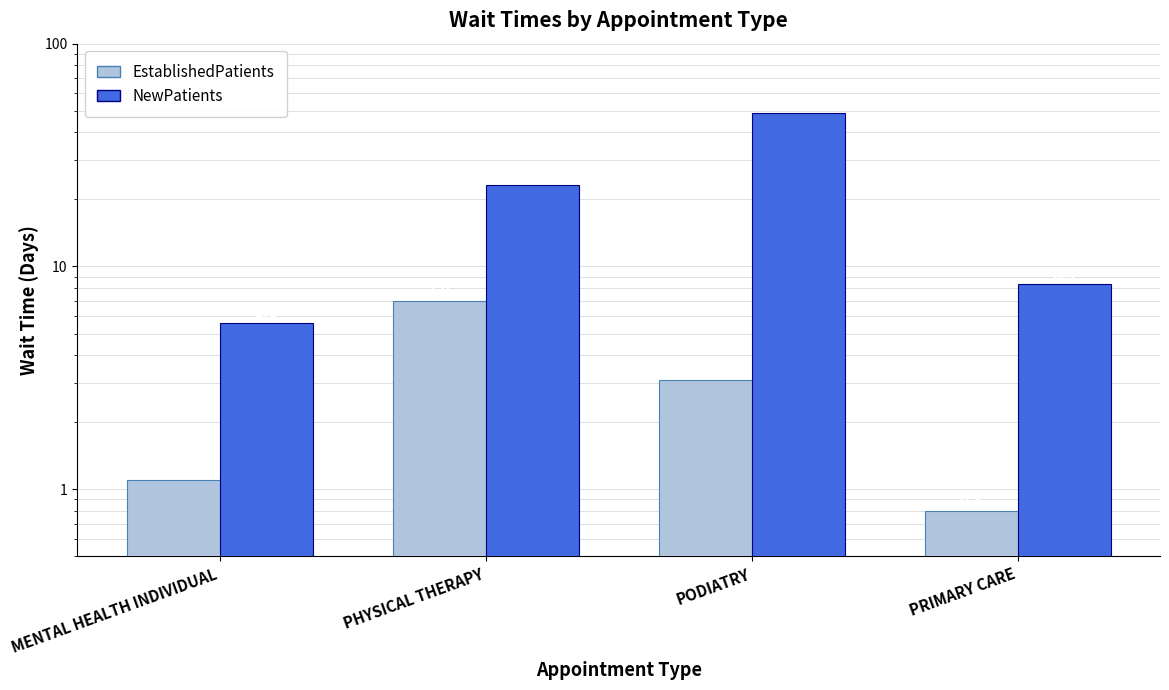

Reading left to right, what are all the values shown in this chart?

EstablishedPatients: 1.1	7.0	3.1	0.8
NewPatients: 5.6	23.3	48.8	8.3